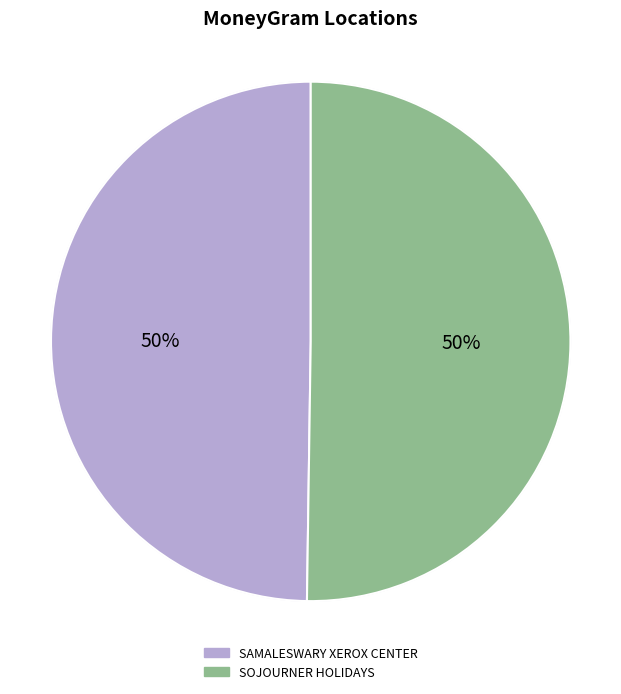

Do SAMALESWARY XEROX CENTER and SOJOURNER HOLIDAYS together represent more than half of the pie?

Yes